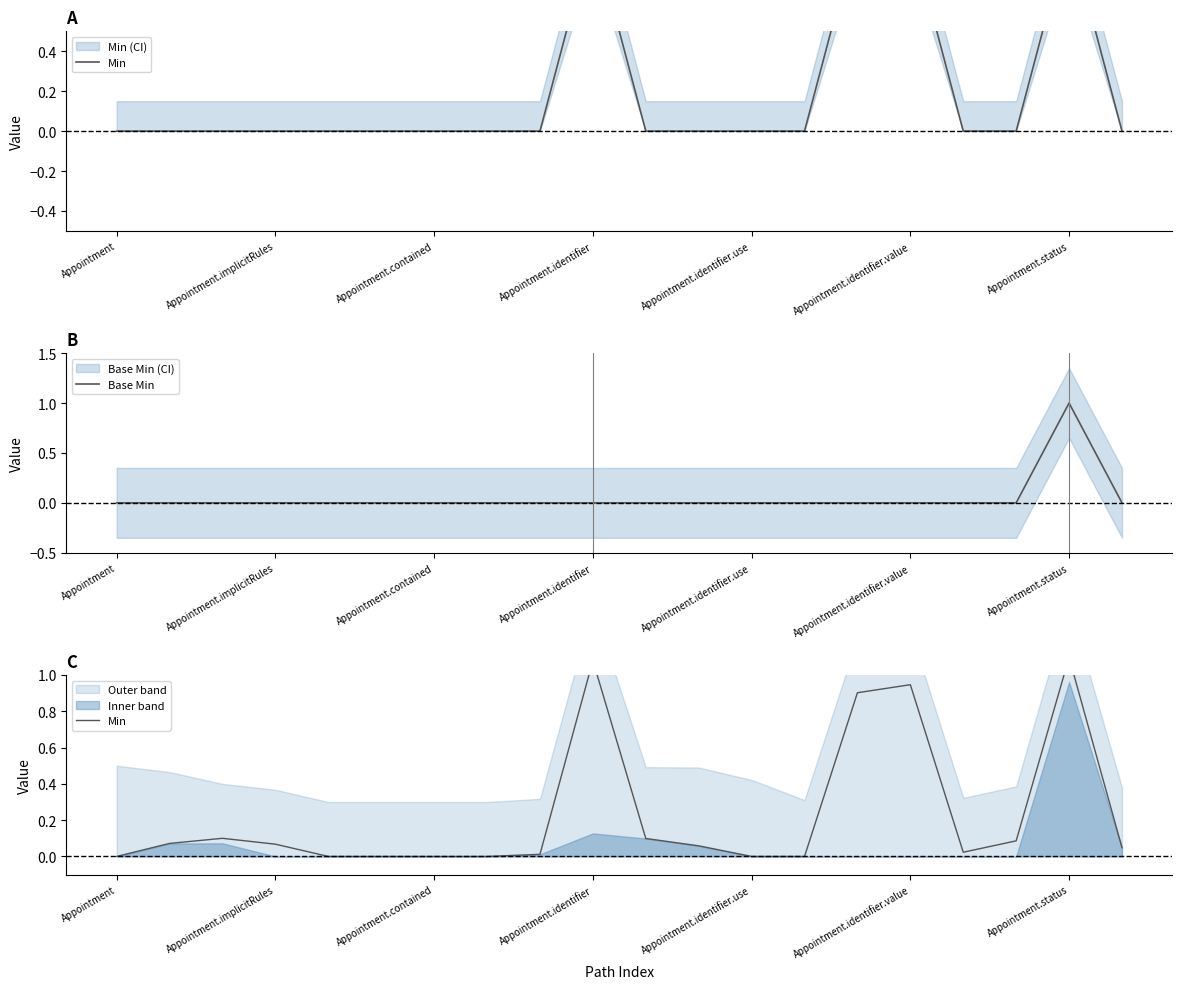

How many interior local valleys does the Min series have?

1